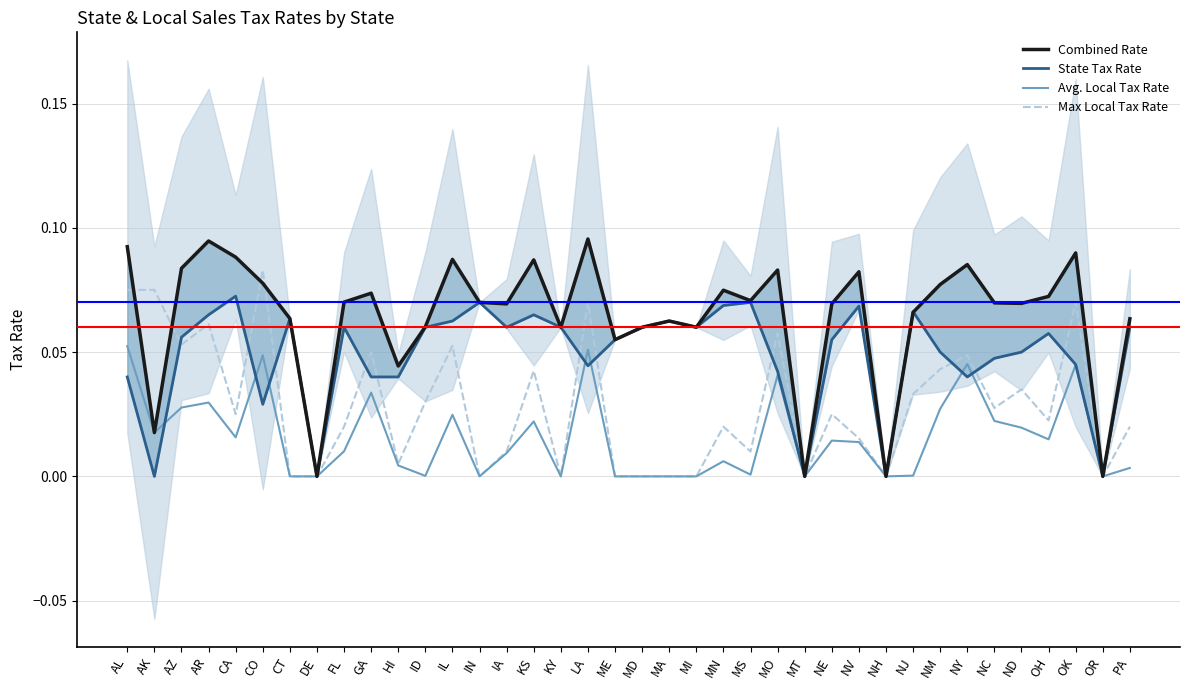

What is the label of the 16th point from the right?

MN